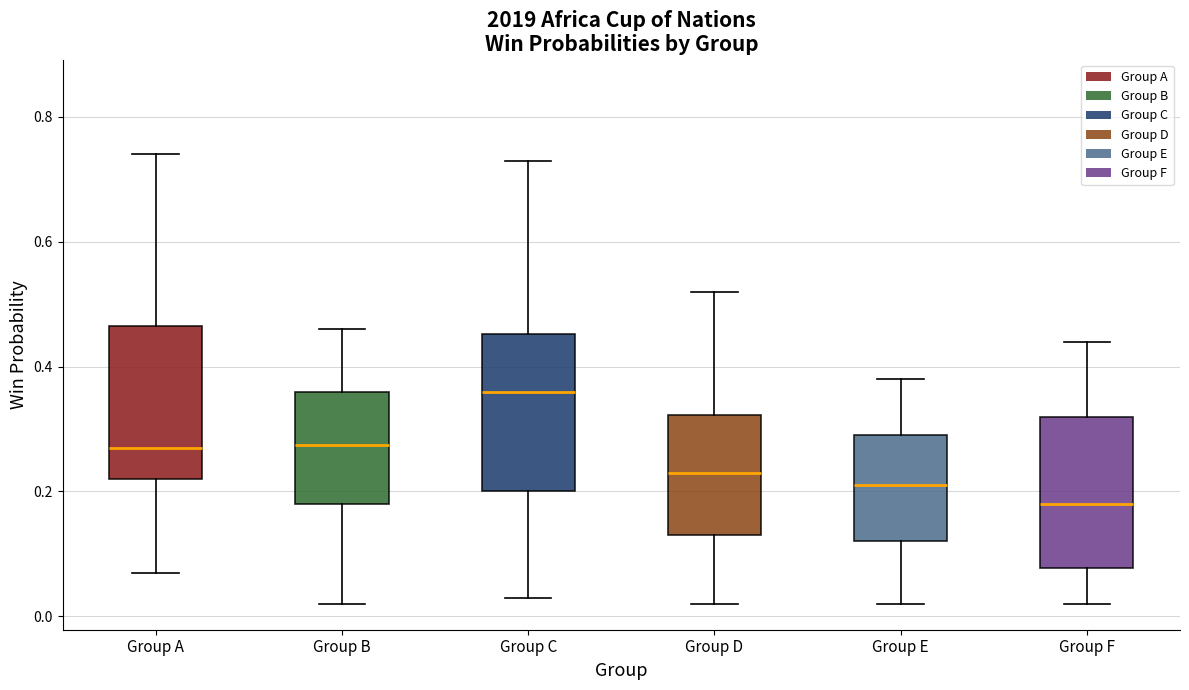

Reading left to right, read every box against the y-axis: the position of its median line, the range the box covers, and the ends of its whiskers. The values are not printed on the chart, so give them approximately, as read against the axis.

Group A: median 0.28, box 0.22 to 0.46, whiskers 0.08 to 0.74
Group B: median 0.28, box 0.18 to 0.36, whiskers 0.02 to 0.46
Group C: median 0.36, box 0.20 to 0.46, whiskers 0.04 to 0.74
Group D: median 0.24, box 0.14 to 0.32, whiskers 0.02 to 0.52
Group E: median 0.22, box 0.12 to 0.30, whiskers 0.02 to 0.38
Group F: median 0.18, box 0.08 to 0.32, whiskers 0.02 to 0.44